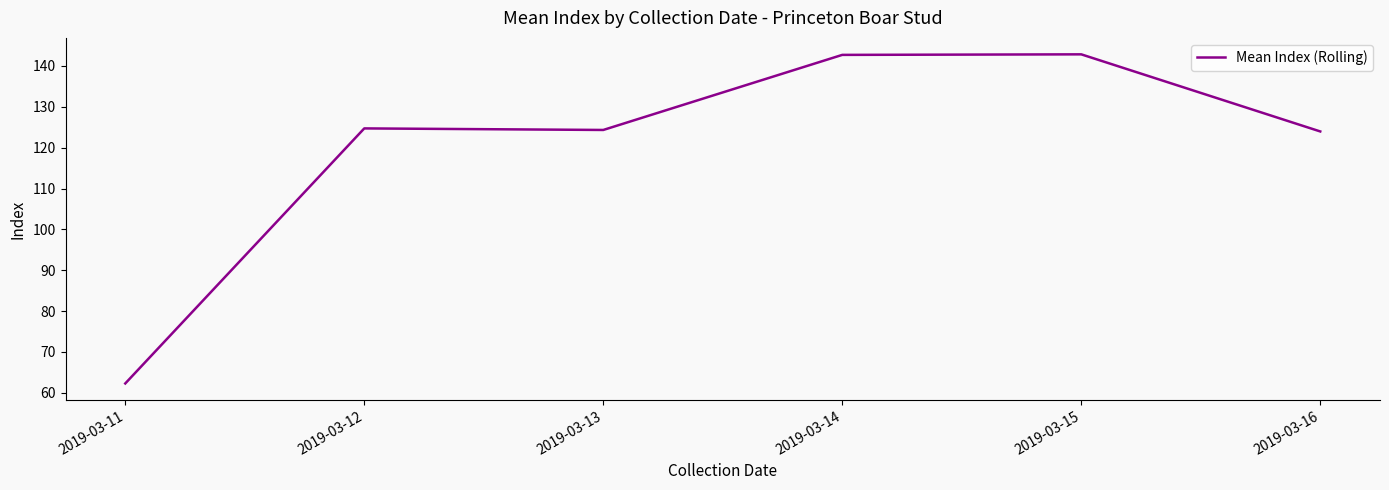

True or false: there are more than 0 points higher than both neighbors.

True